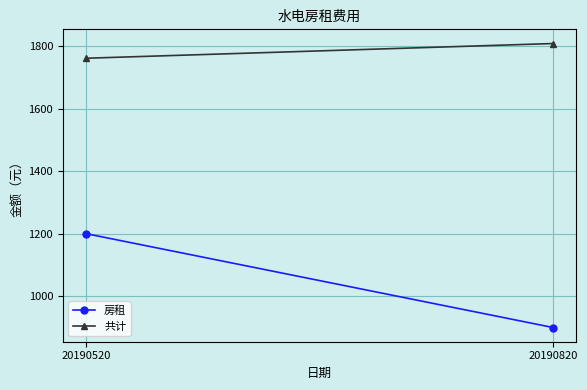

How many data points does each series have?

2